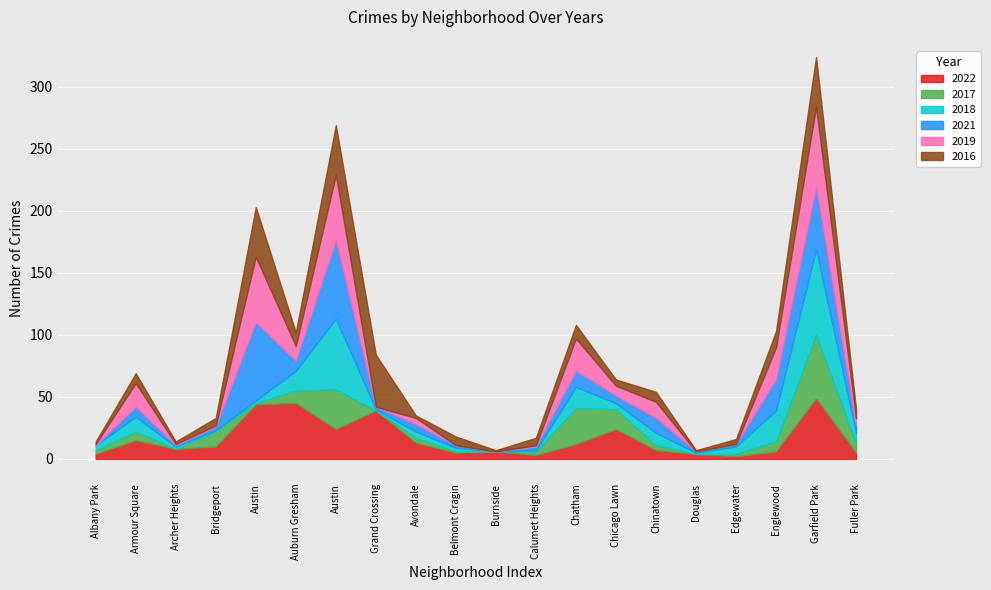

What is the difference between the second highest and second lowest values in the 2016 series?

39